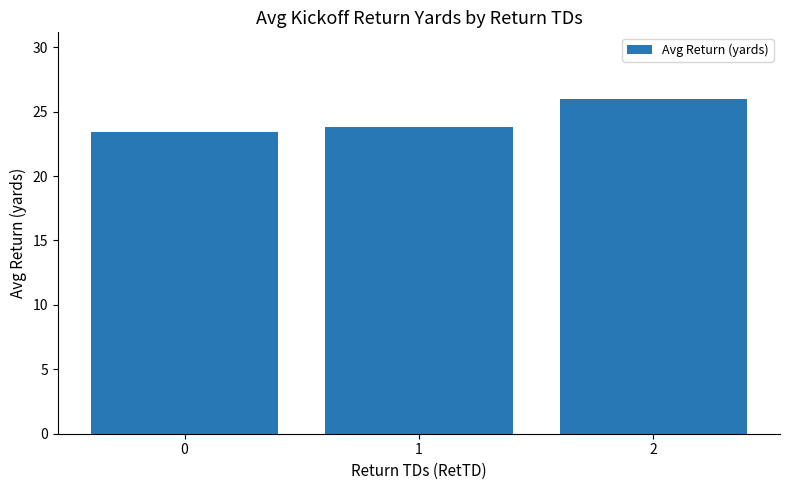

Does the chart contain any negative values?

No